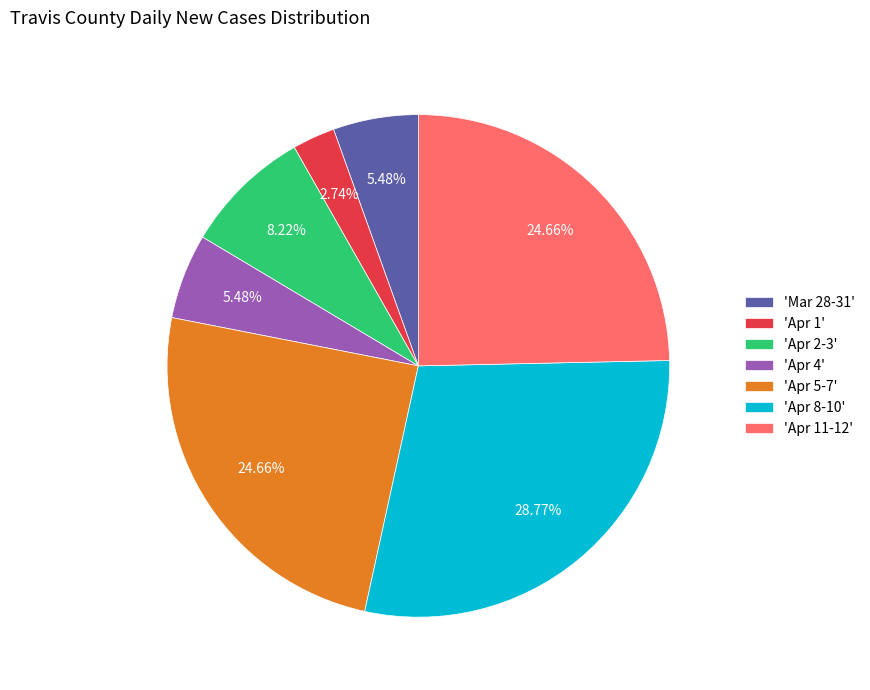

Combined, do 'Mar 28-31' and 'Apr 5-7' account for over 50%?

No